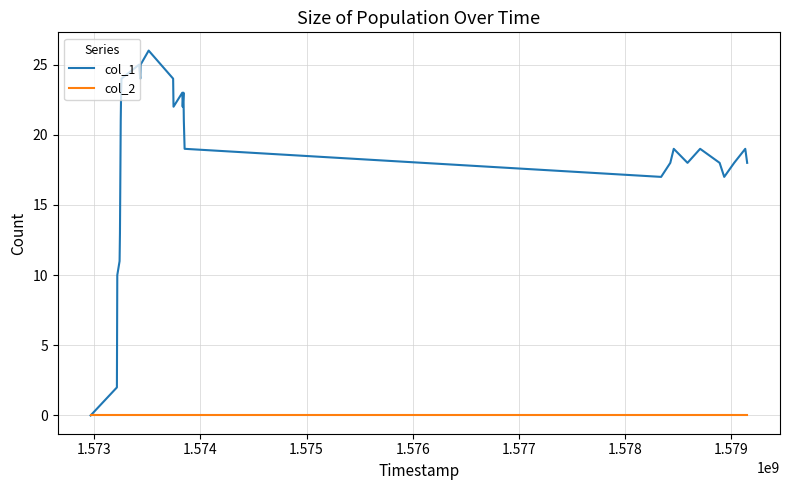

Rank the series by their average value, from highest to lowest.

col_1, col_2